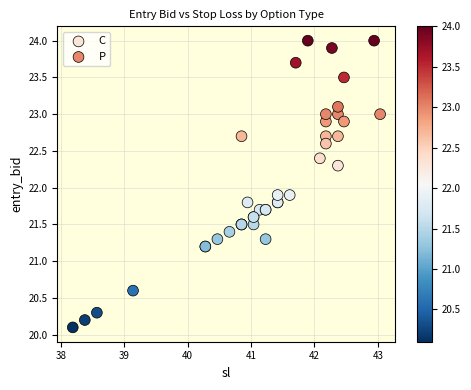

Which series contains the lowest Y value?

C